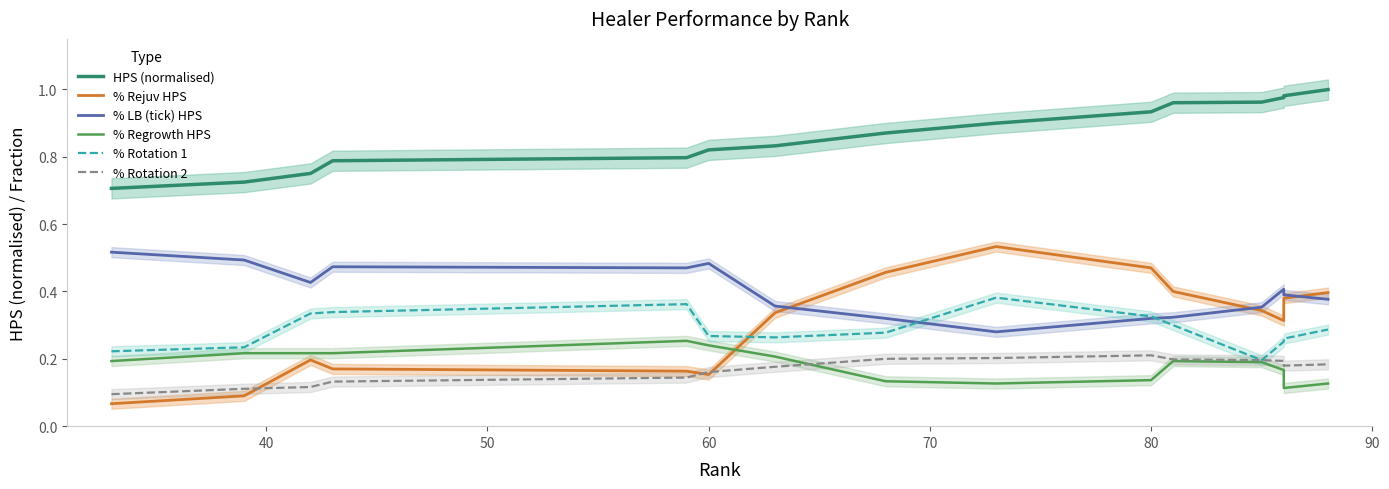

How many % LB (tick) HPS values are between 0 and 1?

15